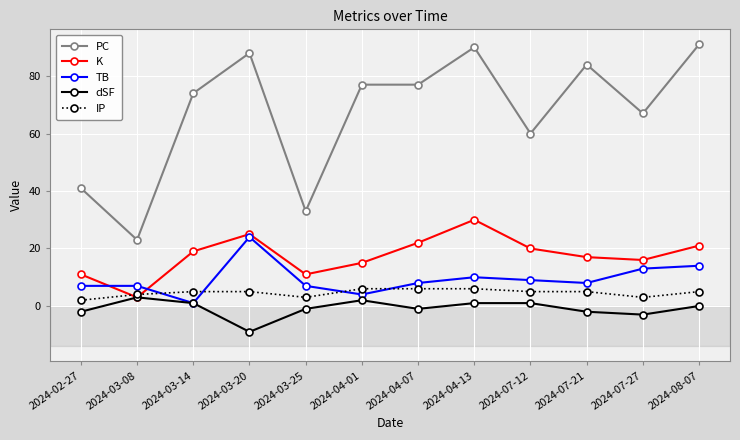

Where is the first local minimum for PC?

2024-03-08